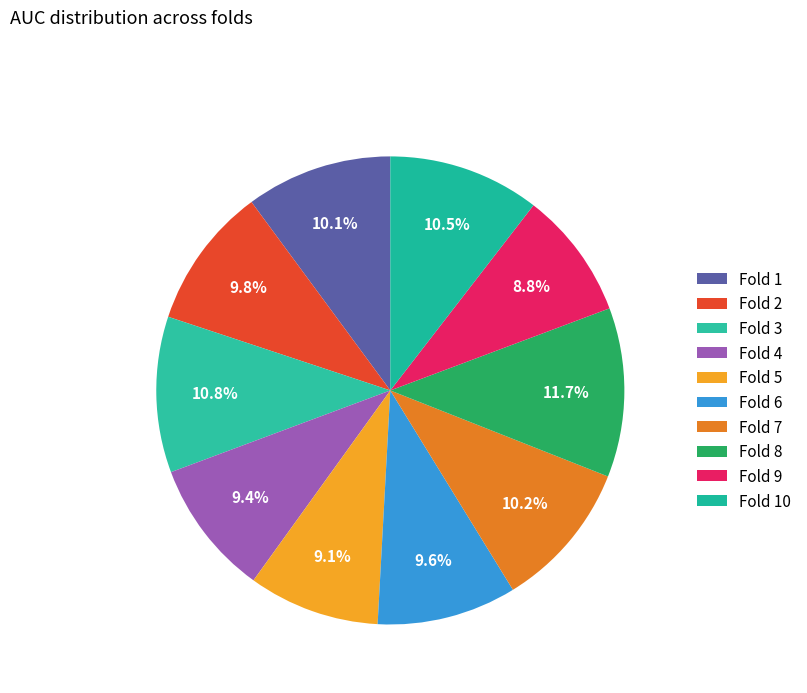

Is there any slice that represents more than half of the pie?

No